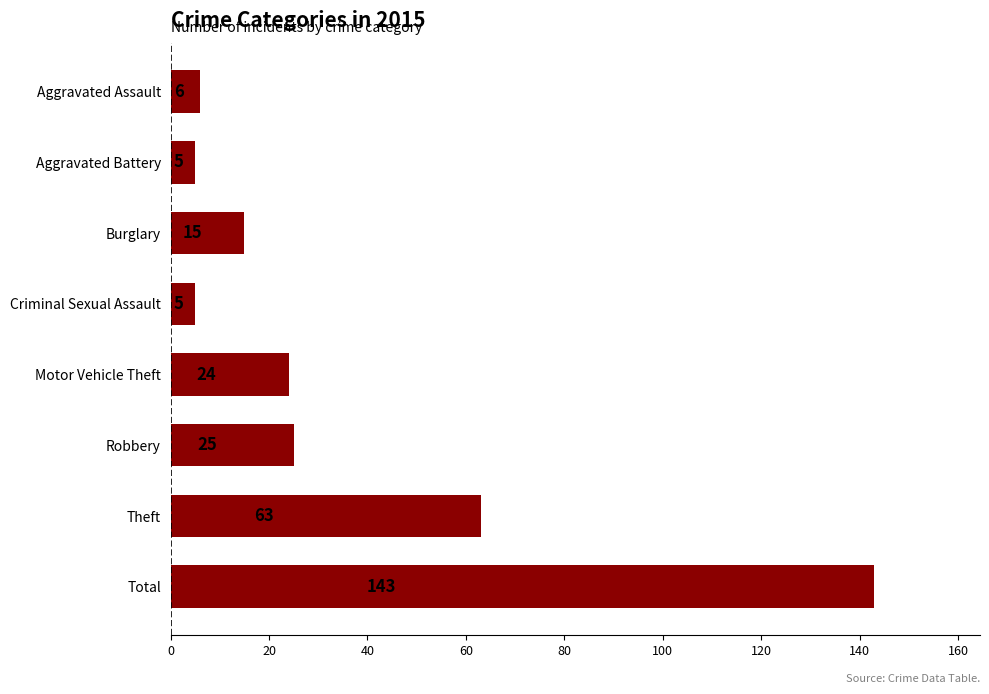

What is the average value?

36